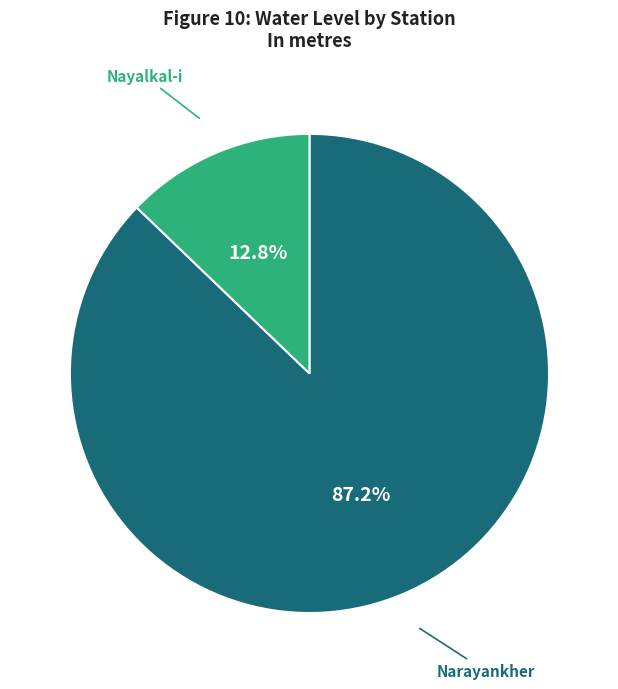

Does any single category account for the majority?

Yes